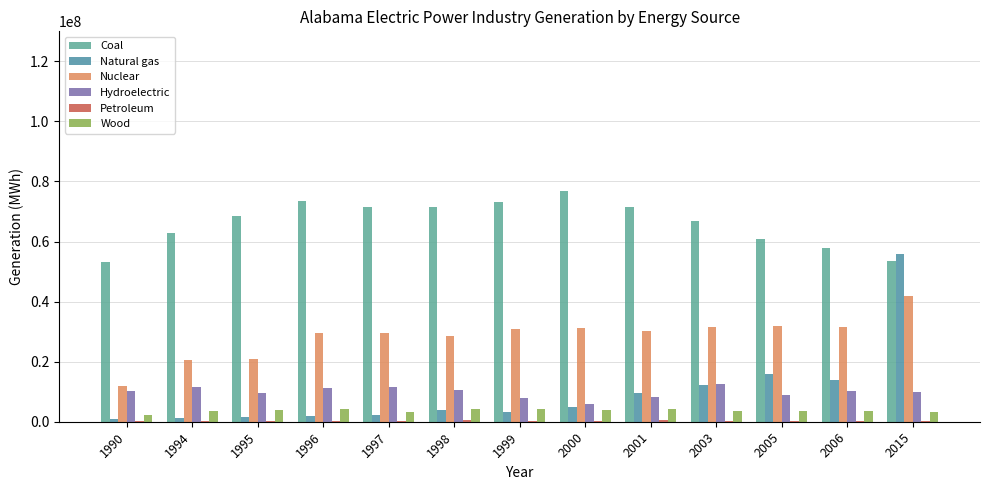

What is the value of the Coal bar at the 12th from the left?

57897011